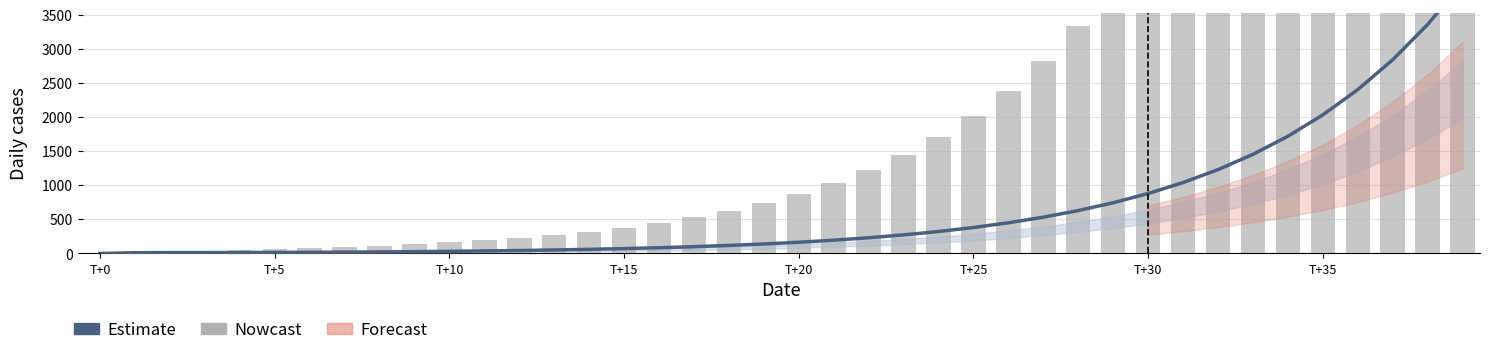

The value at 28 is 3337.5. True or false?

True